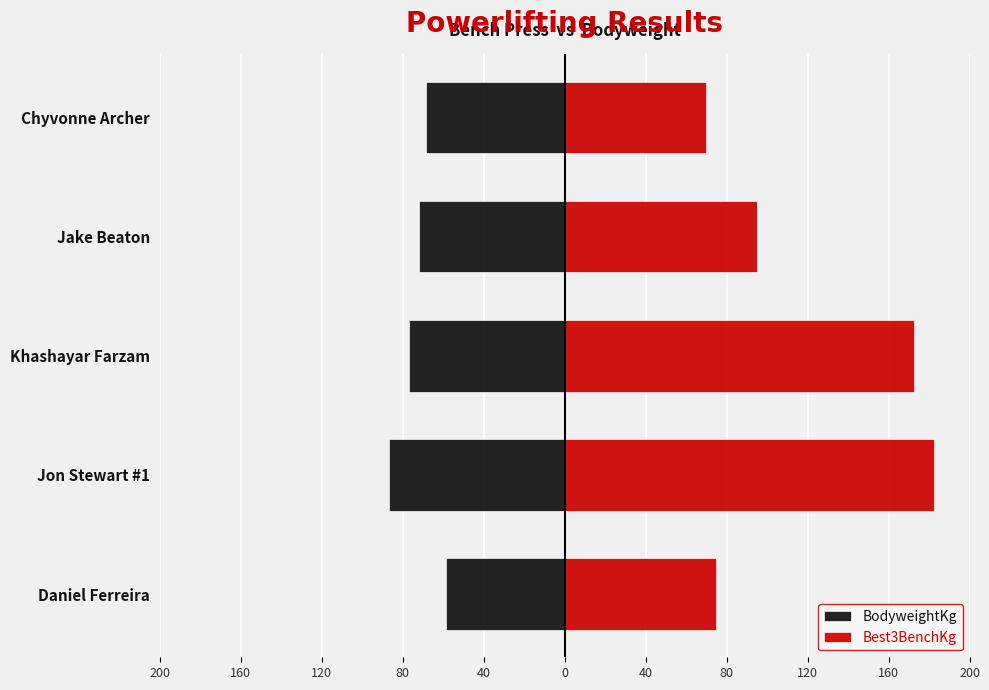

Does the chart contain stacked bars?

No